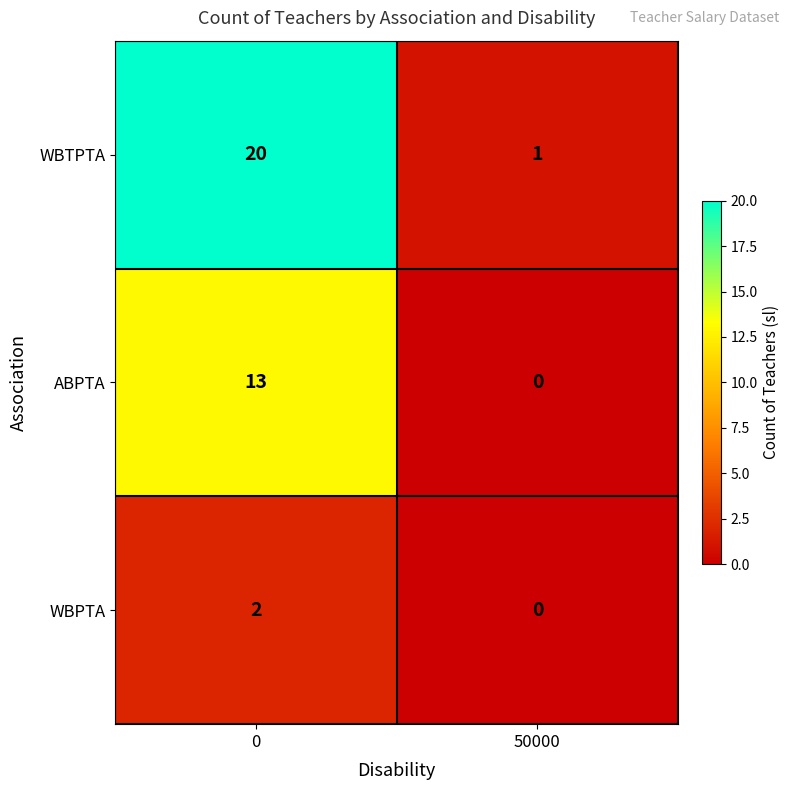

How many positive values does the WBPTA series have?

1